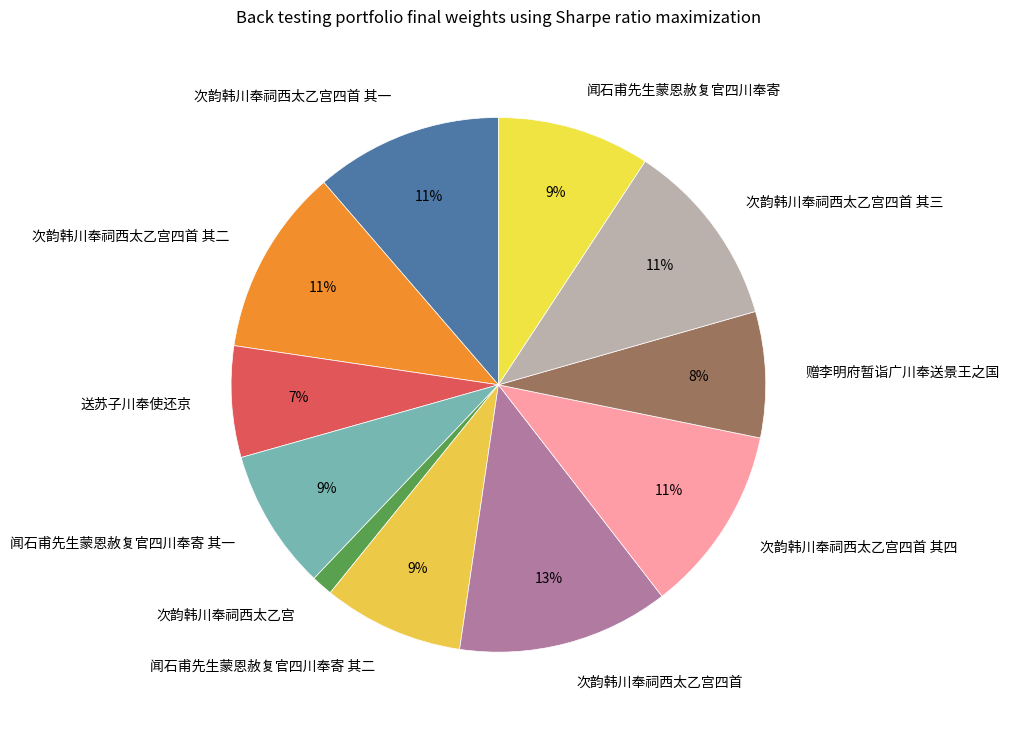

Combined, do 闻石甫先生蒙恩赦复官四川奉寄 其一 and 赠李明府暂诣广川奉送景王之国 account for over 50%?

No